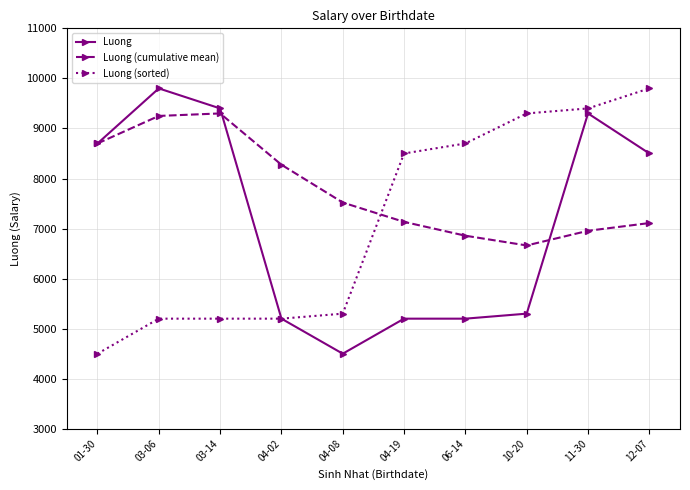

At how many categories does at least one series exceed 7301?

10